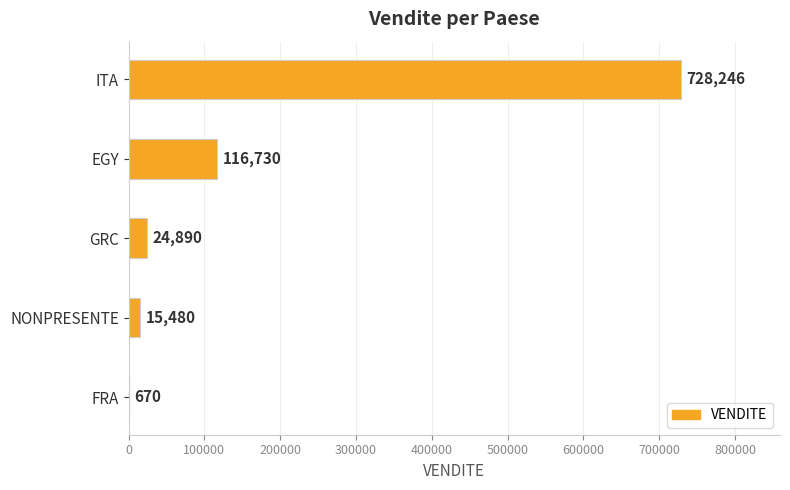

Reading top to bottom, extract all data points from this chart.

ITA=728246	EGY=116730	GRC=24890	NONPRESENTE=15480	FRA=670